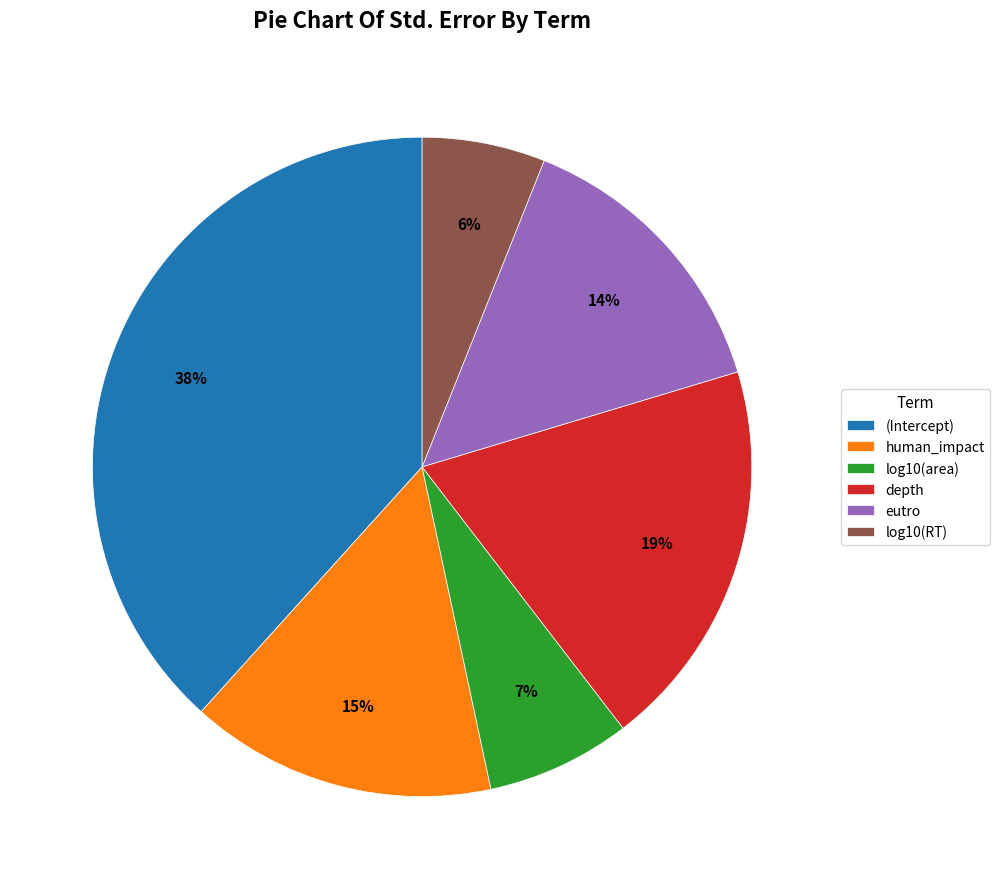

How many slices are in this pie chart?

6